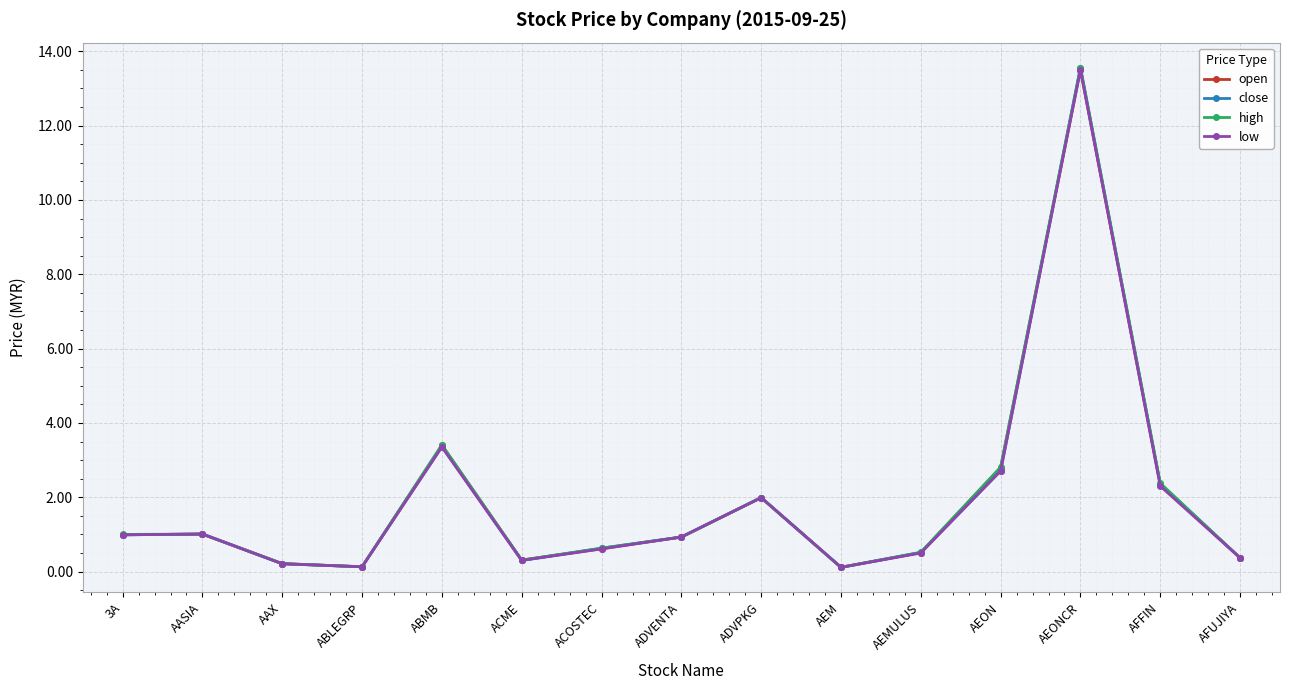

How many interior local valleys does the close series have?

3